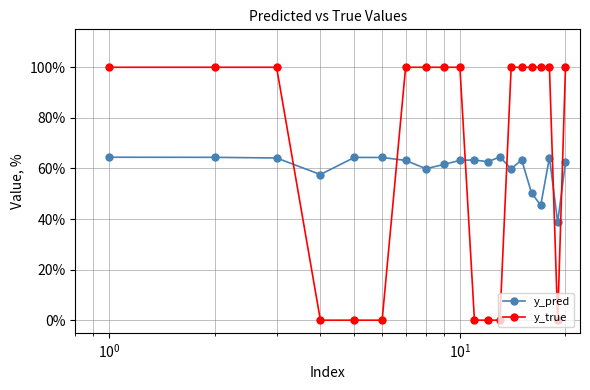

What is the maximum value shown in the chart?

1.0